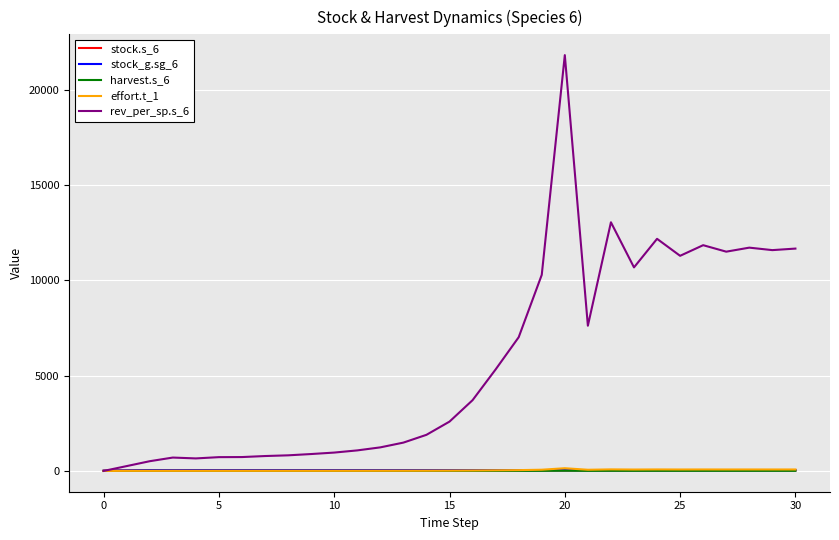

Which series has the largest total across all categories?

rev_per_sp.s_6